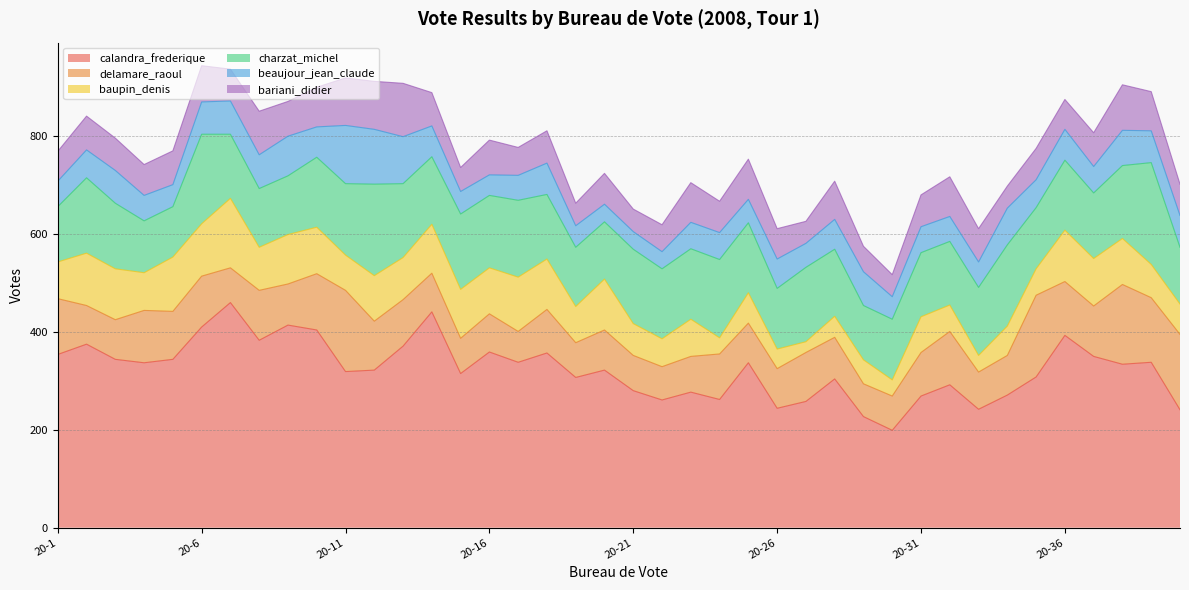

What is the value of the baupin_denis point at the 35th from the left?

54